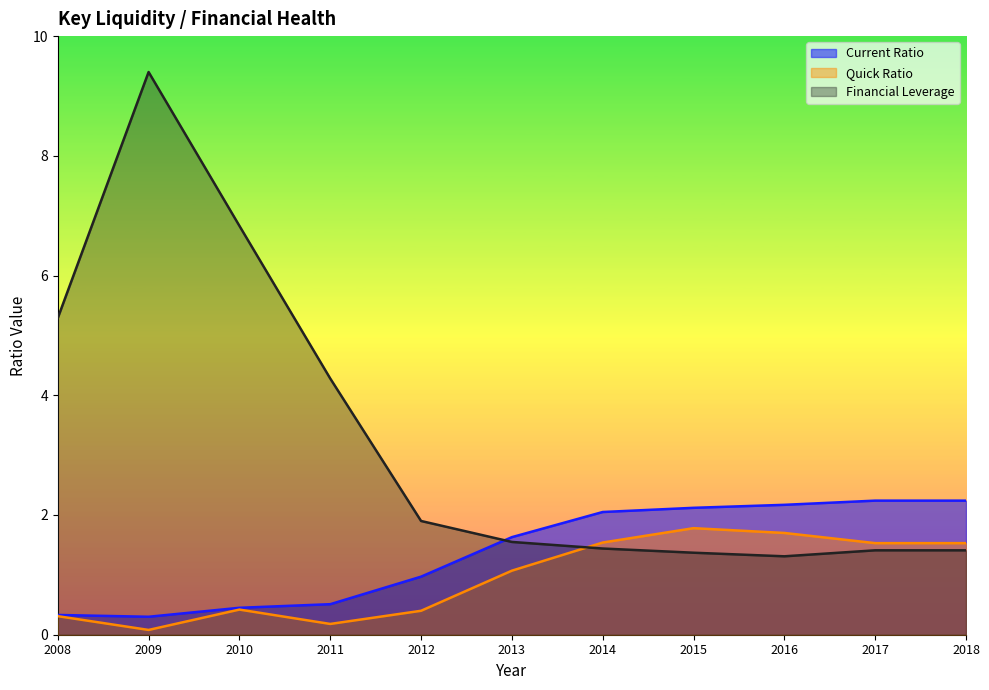

What is the average value of the Quick Ratio series?

1.0